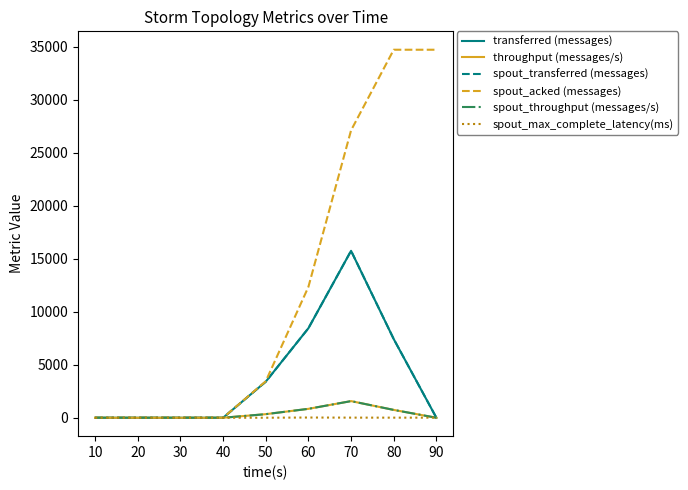

Does the chart display data point markers on the line(s)?

No